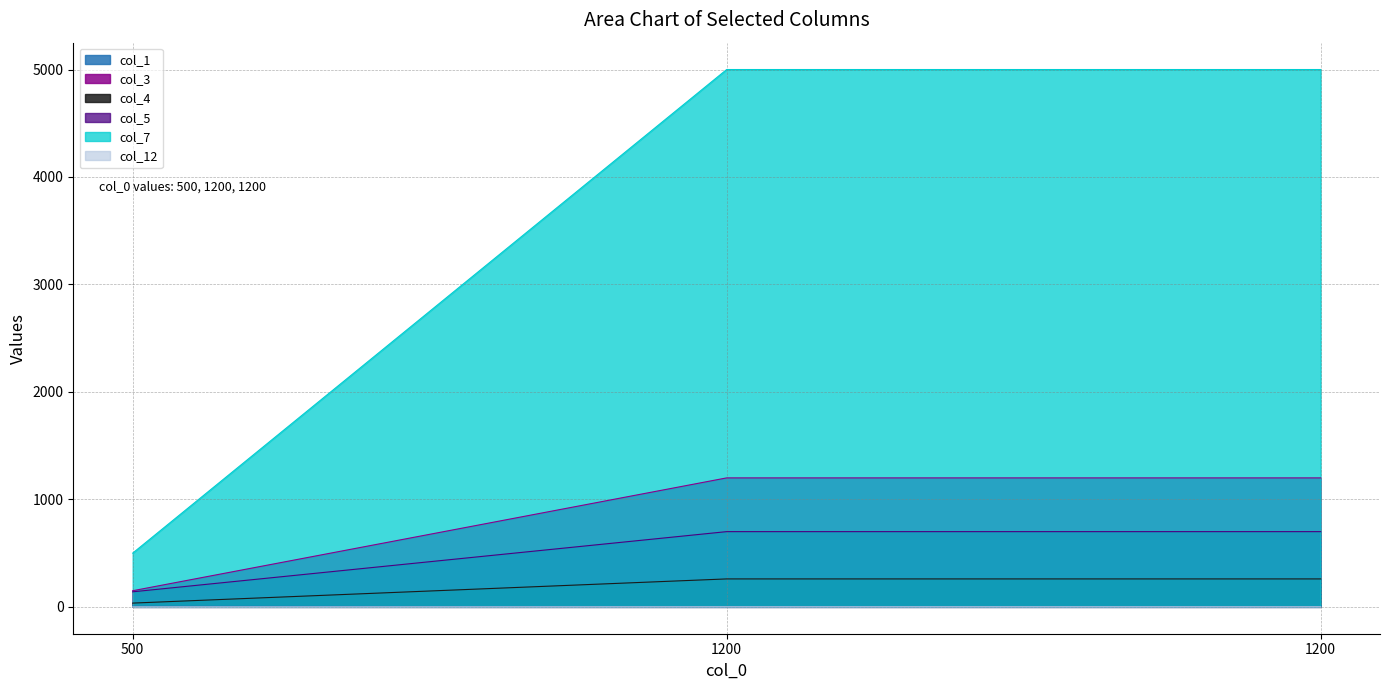

What are all the series names shown in the legend?

col_1, col_3, col_4, col_5, col_7, col_12